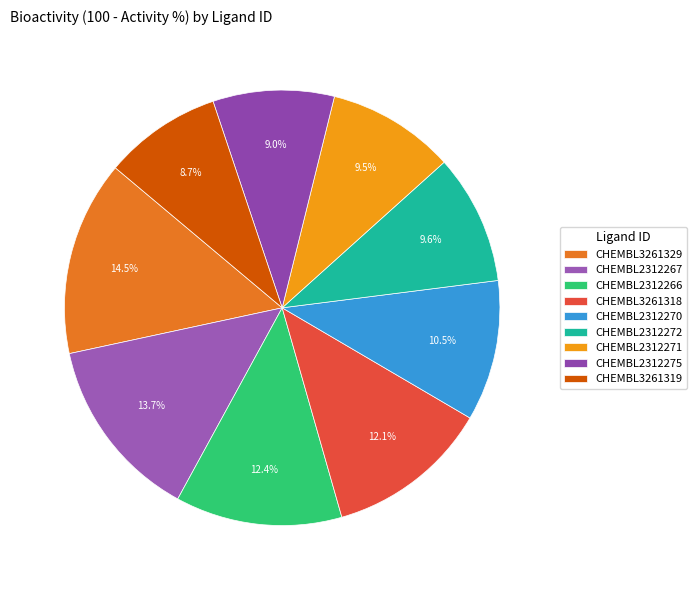

Is it true that CHEMBL3261319 is 9% of the pie?

True